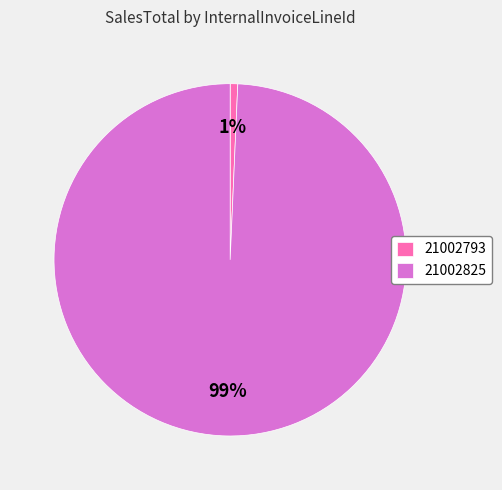

Which has a higher value, 21002825 or 21002793?

21002825